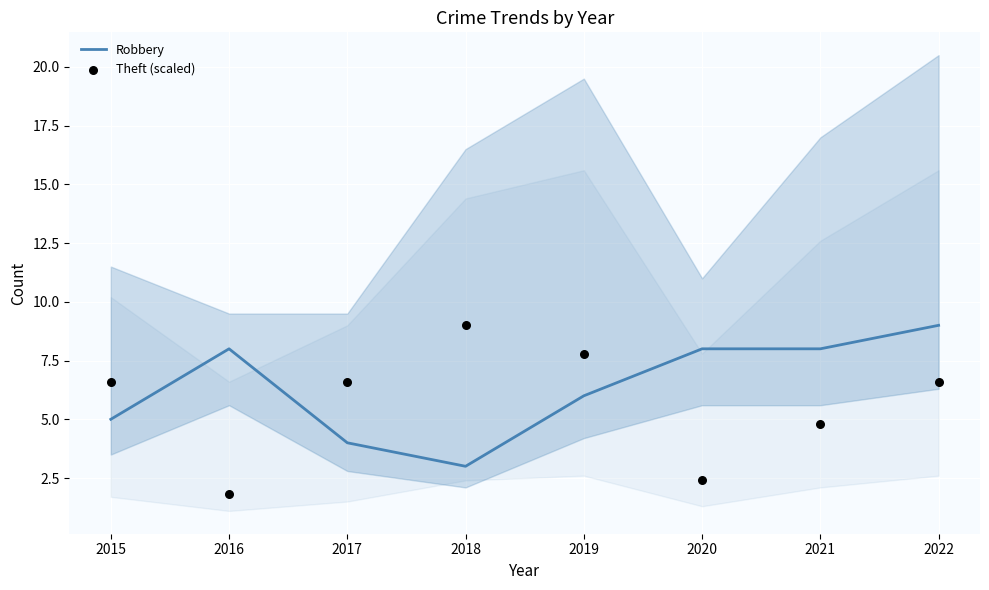

At how many categories does at least one series exceed 4?

8